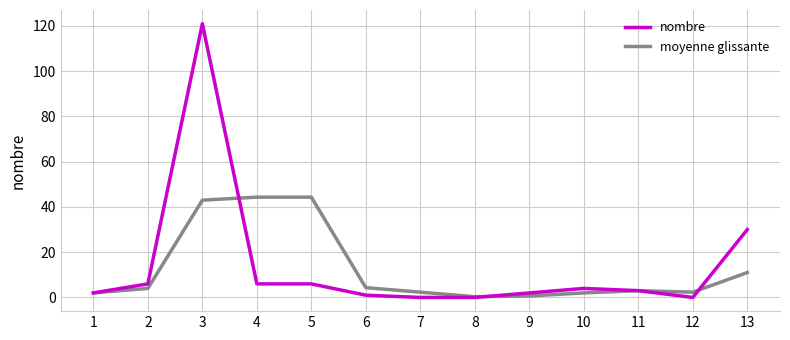

Count the number of categories in the chart.

13